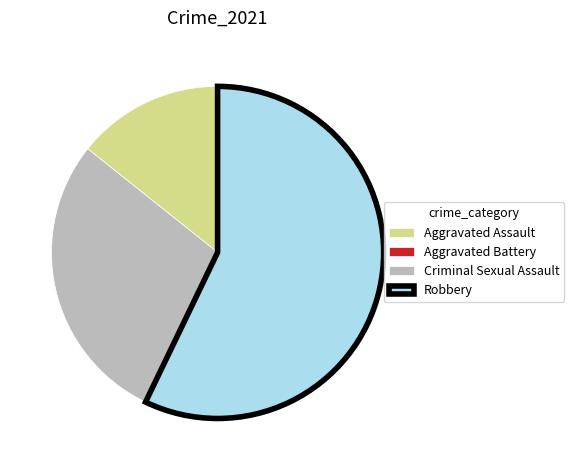

Is the sum of Robbery and Aggravated Assault greater than half?

Yes